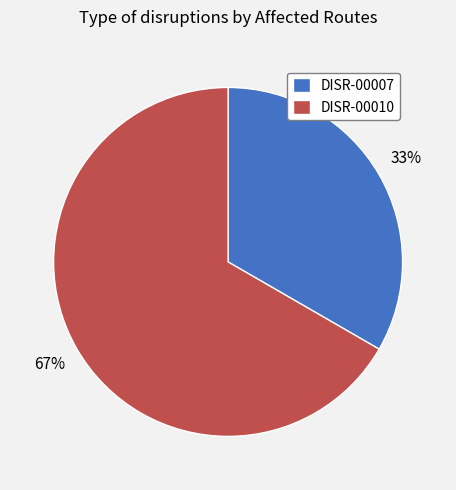

Is the sum of DISR-00007 and DISR-00010 greater than half?

Yes